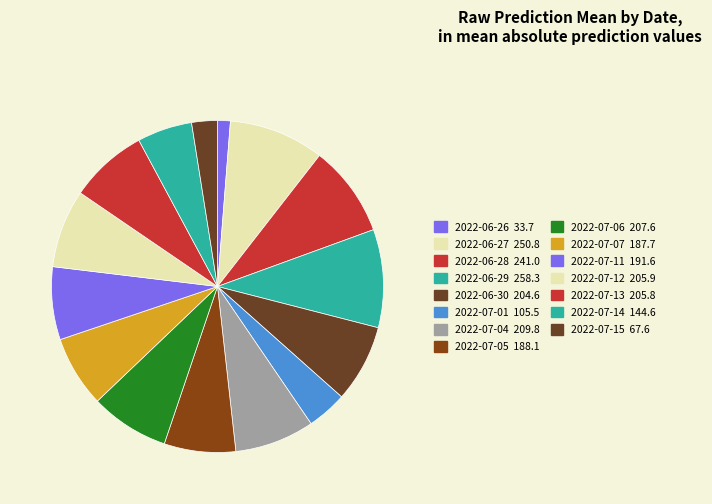

What is the change in value from 2022-07-01 to 2022-07-13?

+100.4